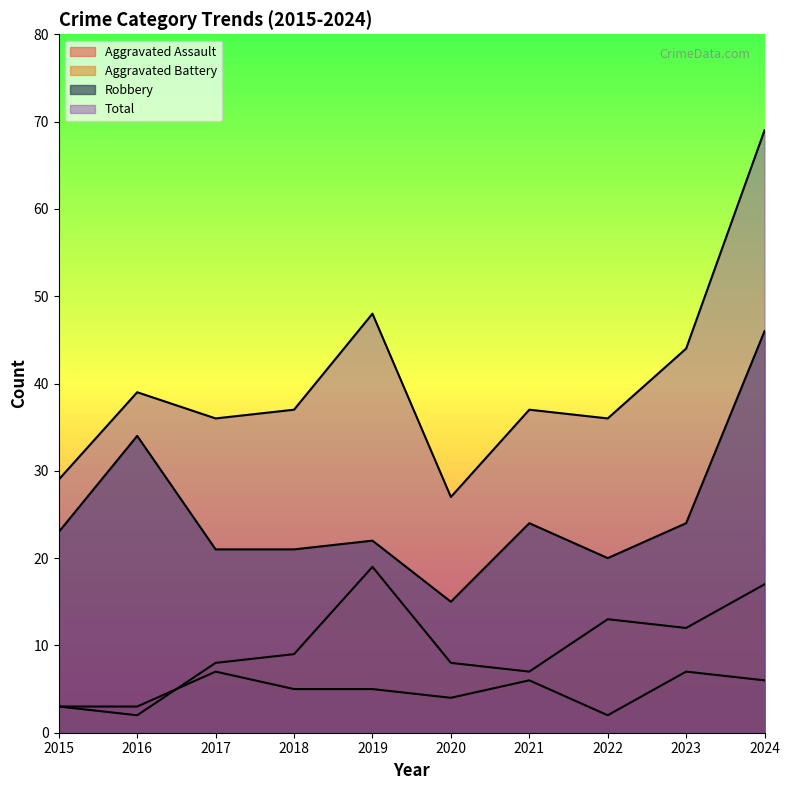

True or false: Aggravated Battery has more than 0 points higher than both neighbors.

True